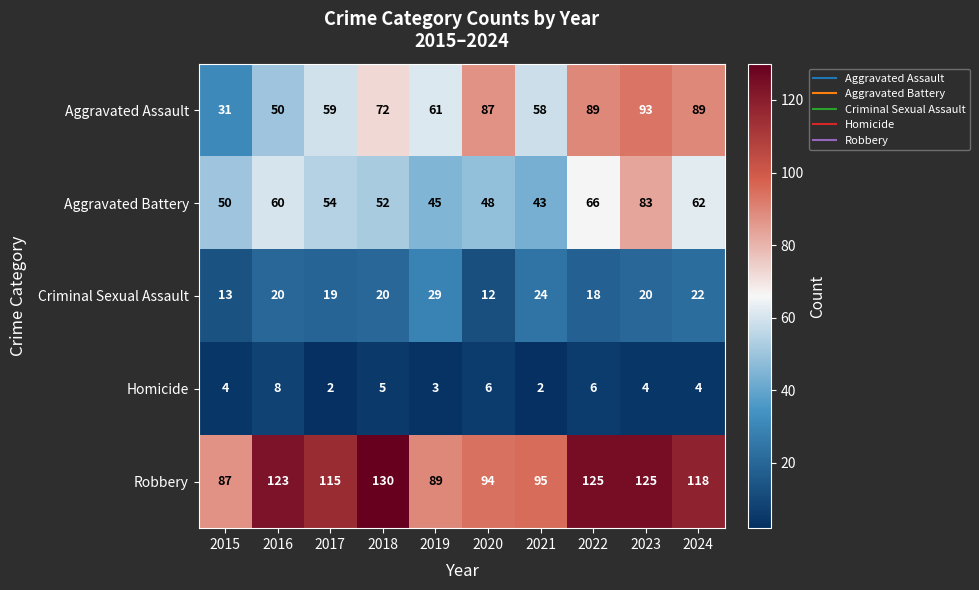

What is the difference between the Robbery values at 2016 and 2019?

34